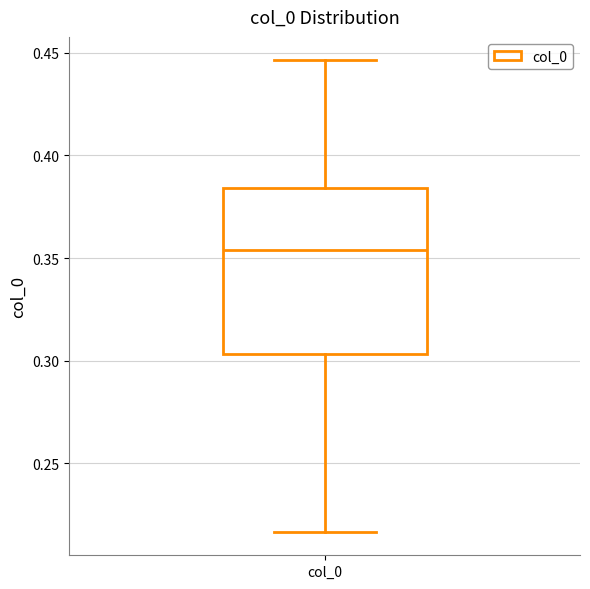

Transcribe this box plot: give where the median line is, the range the box spans, and where the two whiskers end, as read against the y-axis. The values are not printed on the chart, so give them approximately, as read against the axis.

median 0.355, box 0.305 to 0.385, whiskers 0.215 to 0.445